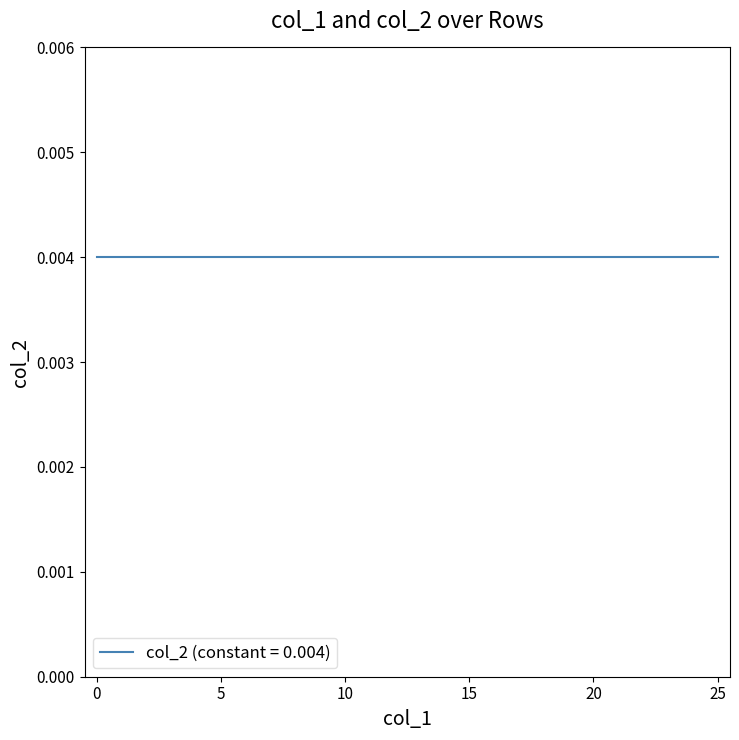

Count the number of categories in the chart.

26